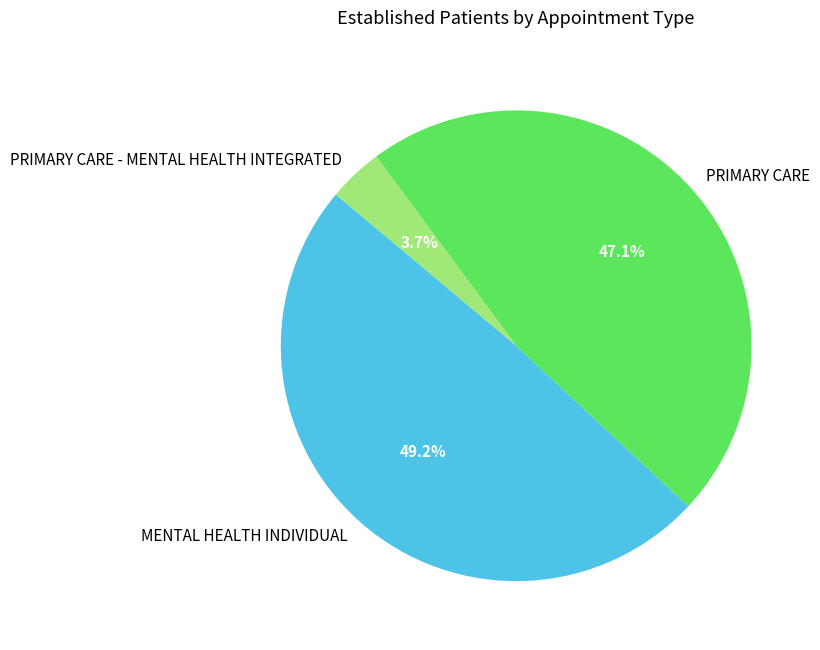

Which category has the biggest portion of the pie?

MENTAL HEALTH INDIVIDUAL